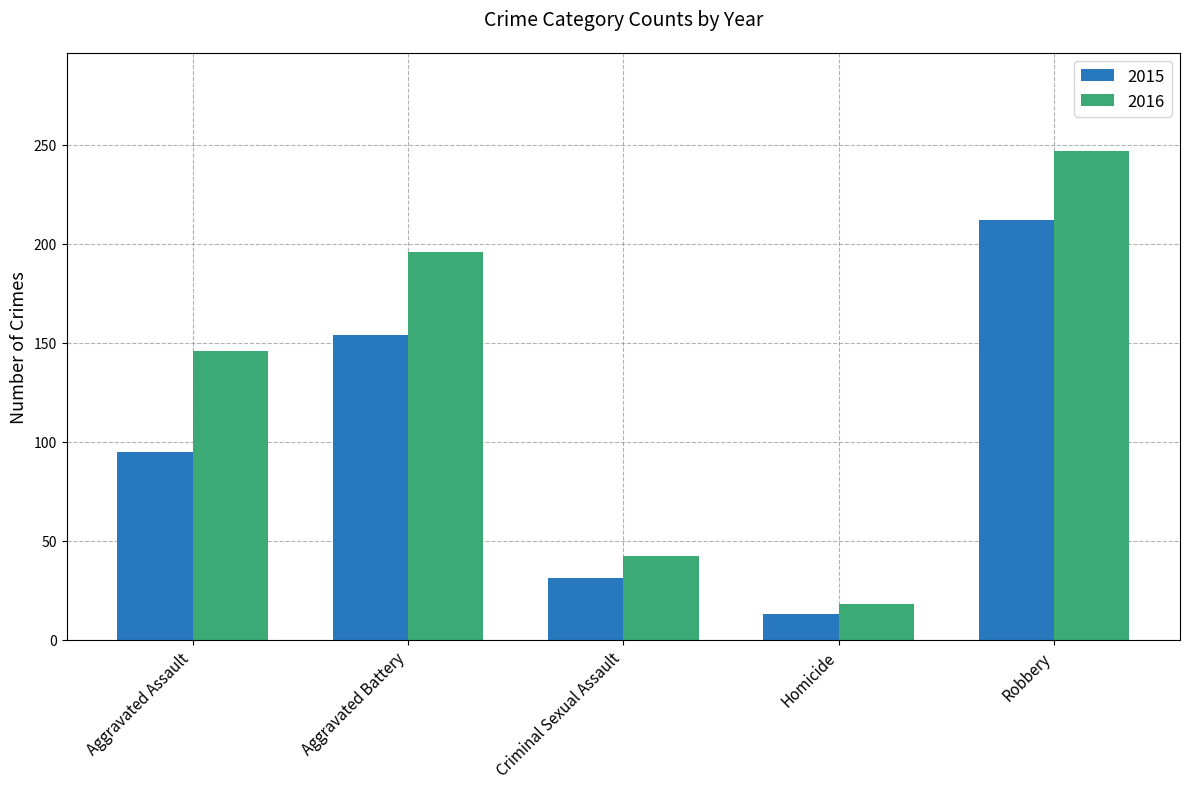

Rank the categories by 2015 value from lowest to highest.

Homicide, Criminal Sexual Assault, Aggravated Assault, Aggravated Battery, Robbery